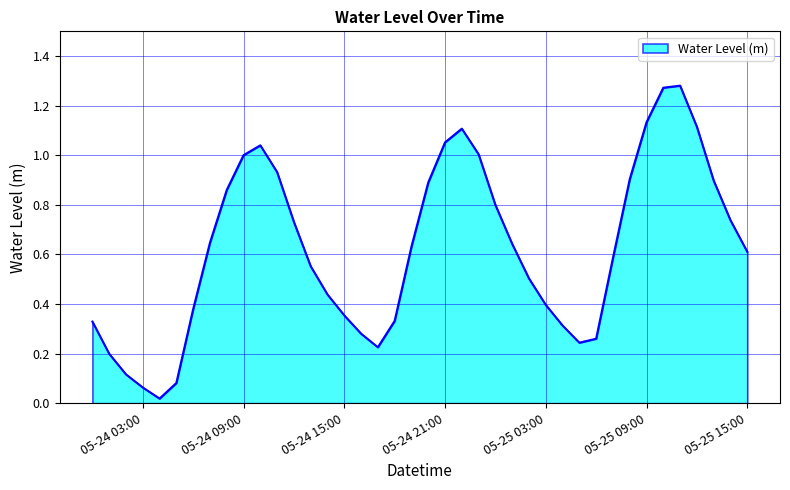

Rank the categories by value from highest to lowest.

2025-05-25 11:00, 2025-05-25 10:00, 2025-05-25 09:00, 2025-05-25 12:00, 2025-05-24 22:00, 2025-05-24 21:00, 2025-05-24 10:00, 2025-05-24 23:00, 2025-05-24 09:00, 2025-05-24 11:00, 2025-05-25 08:00, 2025-05-25 13:00, 2025-05-24 20:00, 2025-05-24 08:00, 2025-05-25 00:00, 2025-05-25 14:00, 2025-05-24 12:00, 2025-05-24 07:00, 2025-05-25 01:00, 2025-05-24 19:00, 2025-05-25 15:00, 2025-05-25 07:00, 2025-05-24 13:00, 2025-05-25 02:00, 2025-05-24 14:00, 2025-05-25 03:00, 2025-05-24 06:00, 2025-05-24 15:00, 2025-05-24 18:00, 2025-05-24 00:00, 2025-05-25 04:00, 2025-05-24 16:00, 2025-05-25 06:00, 2025-05-25 05:00, 2025-05-24 17:00, 2025-05-24 01:00, 2025-05-24 02:00, 2025-05-24 05:00, 2025-05-24 03:00, 2025-05-24 04:00